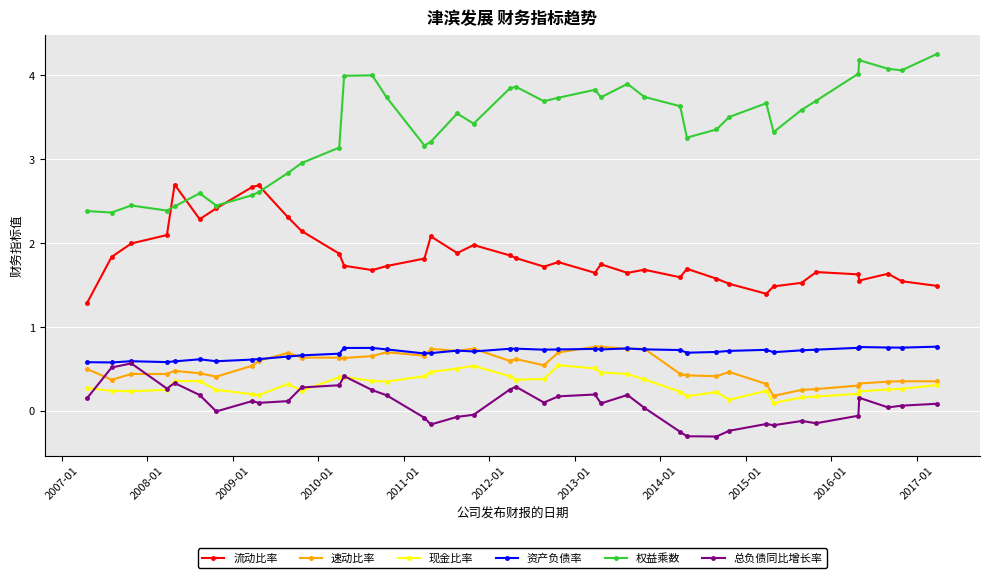

True or false: 总负债同比增长率 has more than 0 points higher than both neighbors.

True